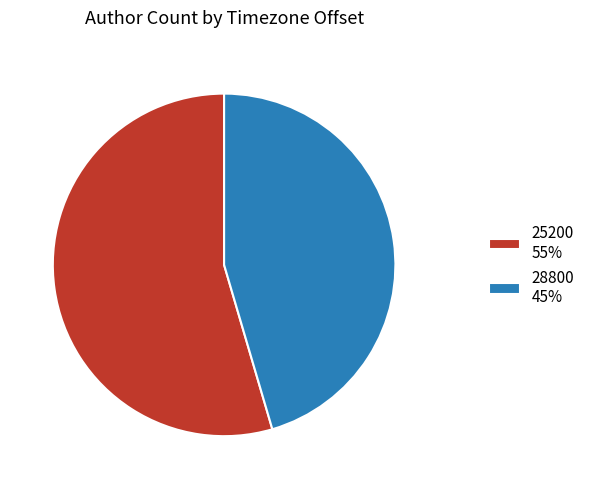

Combined, do 25200 55% and 28800 45% account for over 50%?

Yes